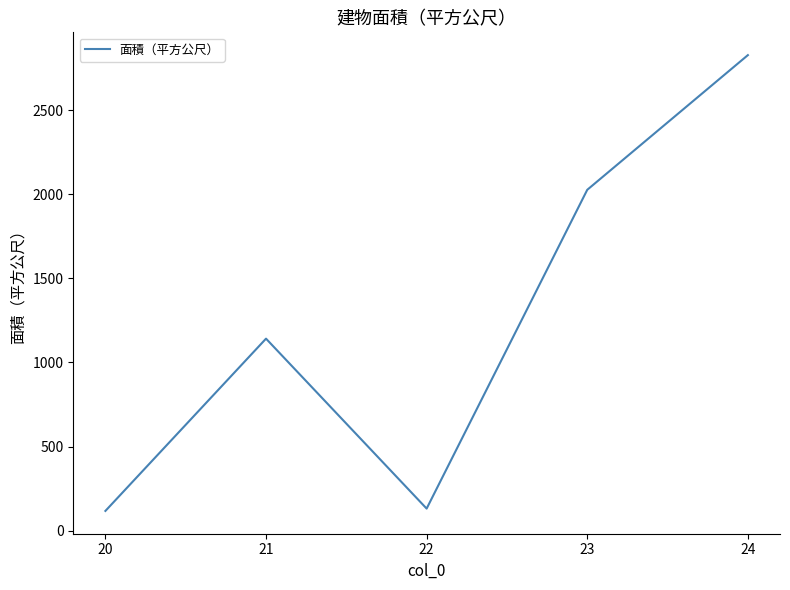

Does the chart have visible grid lines?

No